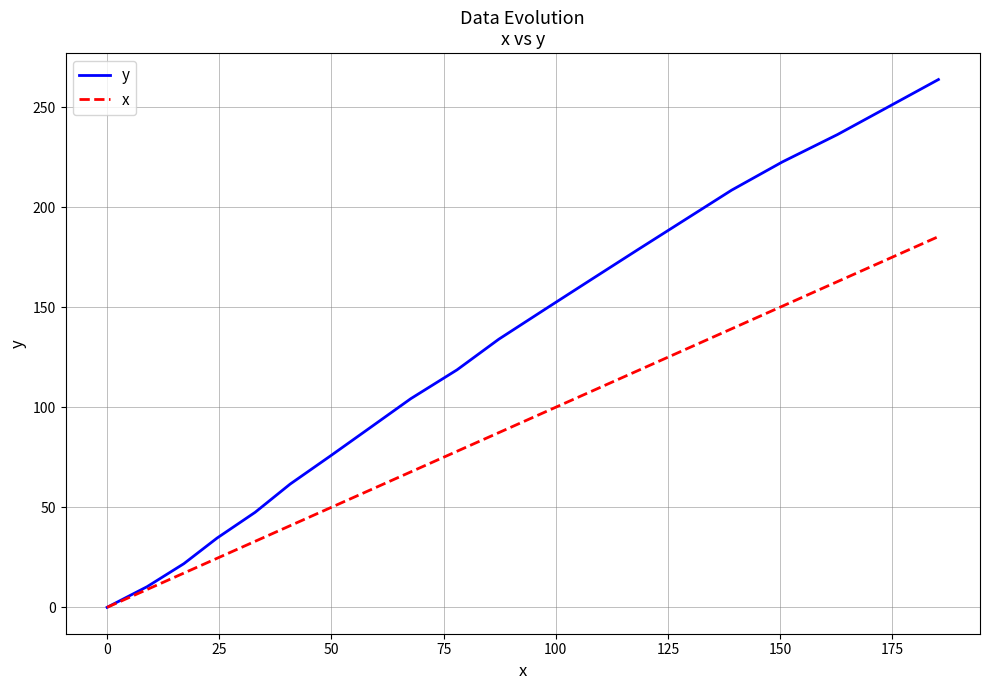

What is the maximum value for y?

263.8